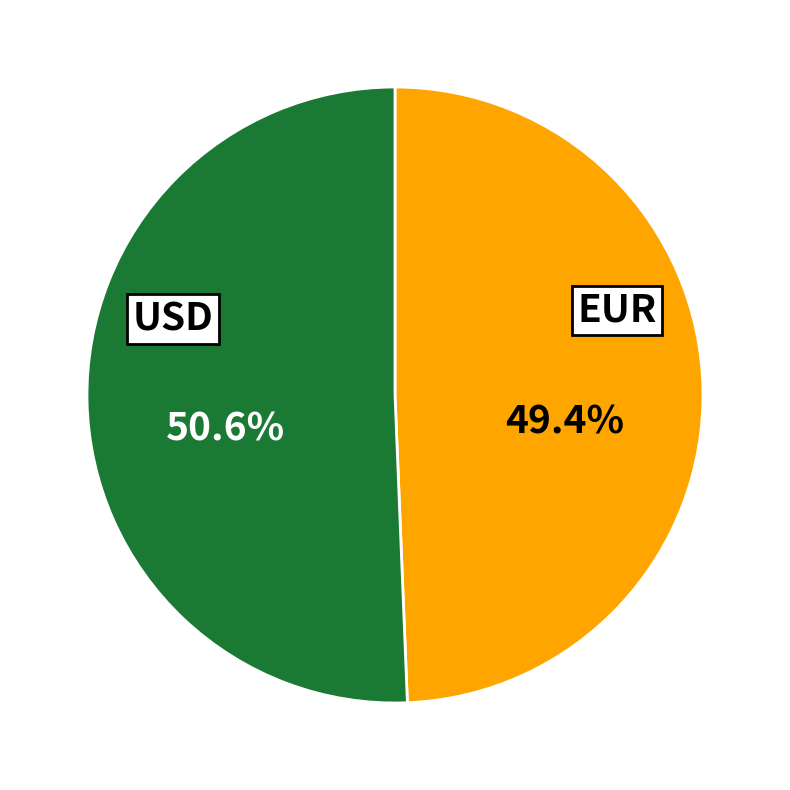

Is there a majority slice in this chart?

Yes